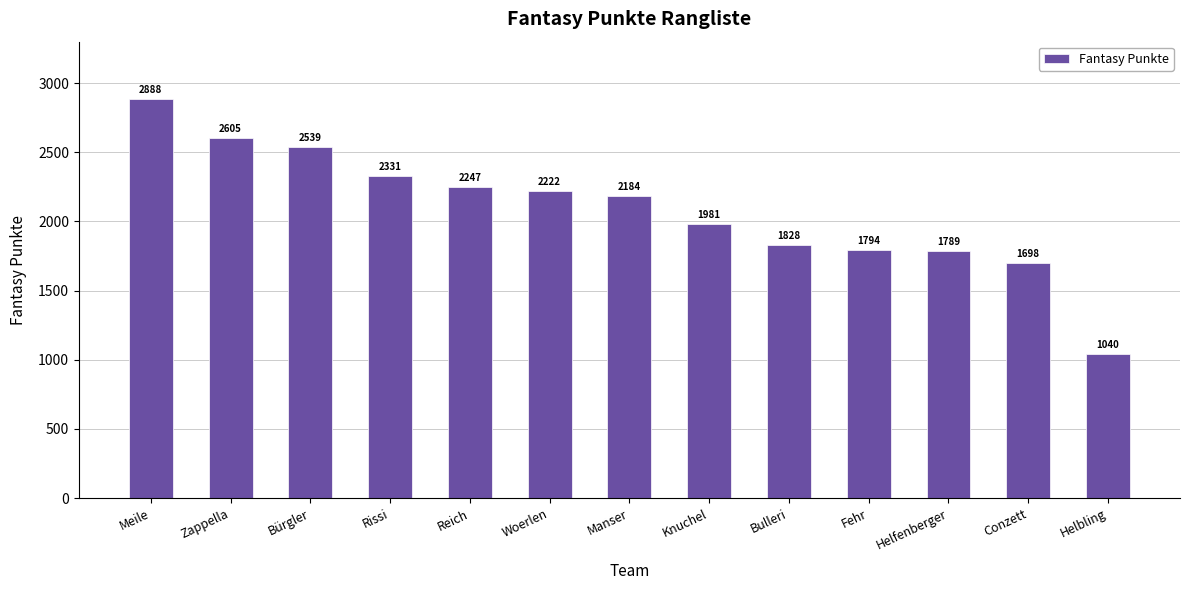

How many distinct data groups are displayed?

1